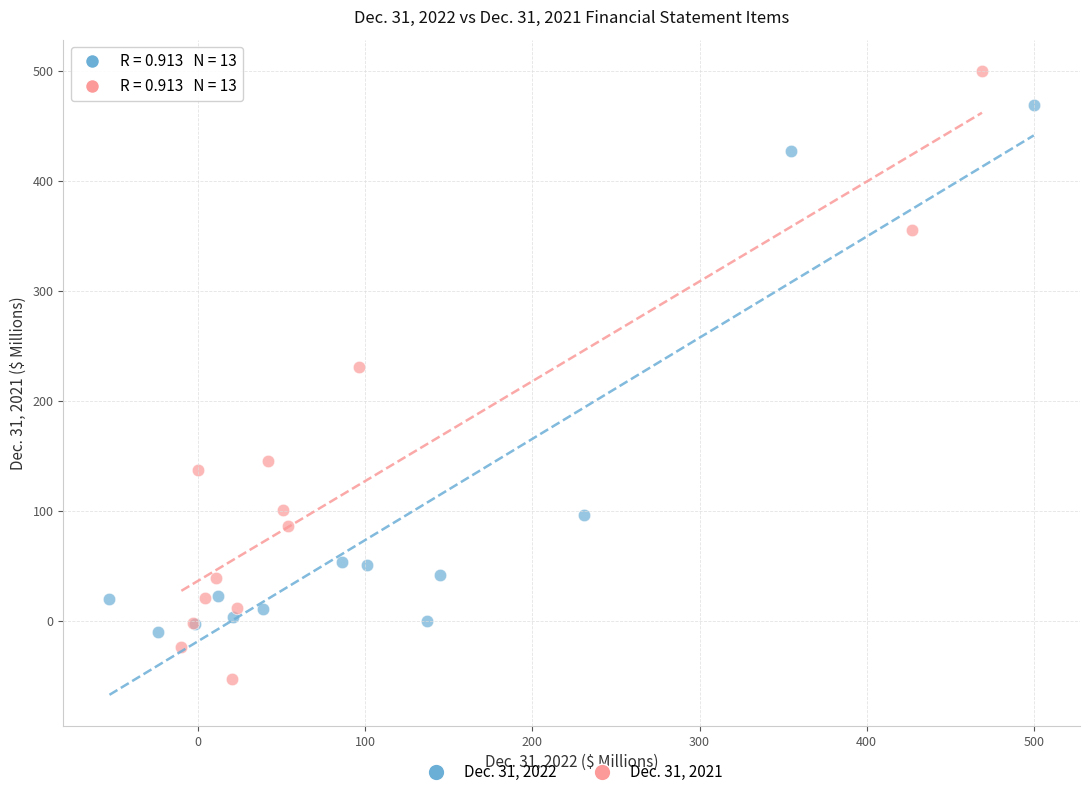

Which series has the widest spread of Y values?

Dec. 31, 2021